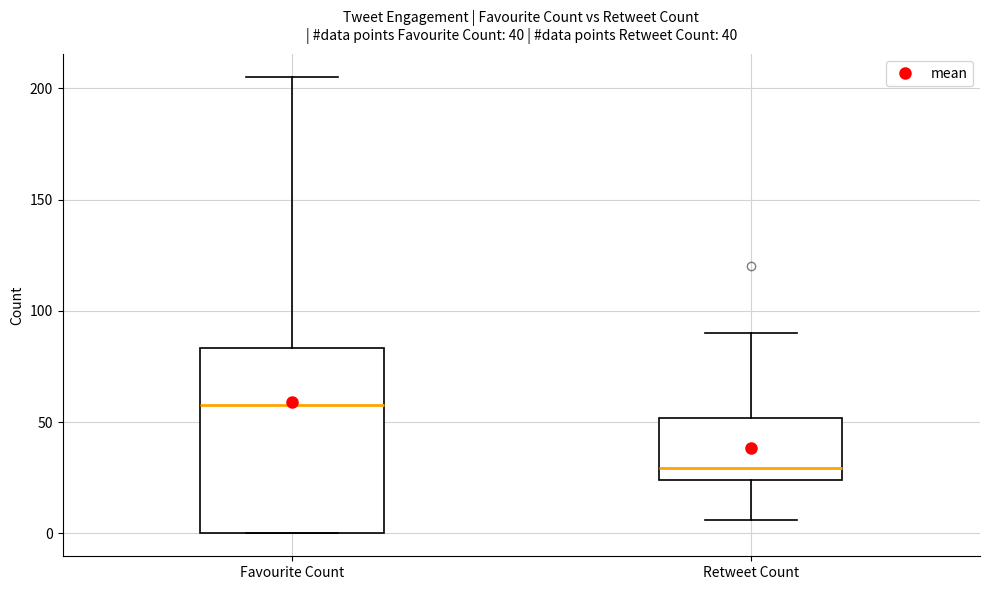

Reading left to right, read every box against the y-axis: the position of its median line, the range the box covers, and the ends of its whiskers. The values are not printed on the chart, so give them approximately, as read against the axis.

Favourite Count: median 60, box 0 to 85, whiskers 0 to 205
Retweet Count: median 30, box 25 to 50, whiskers 5 to 90